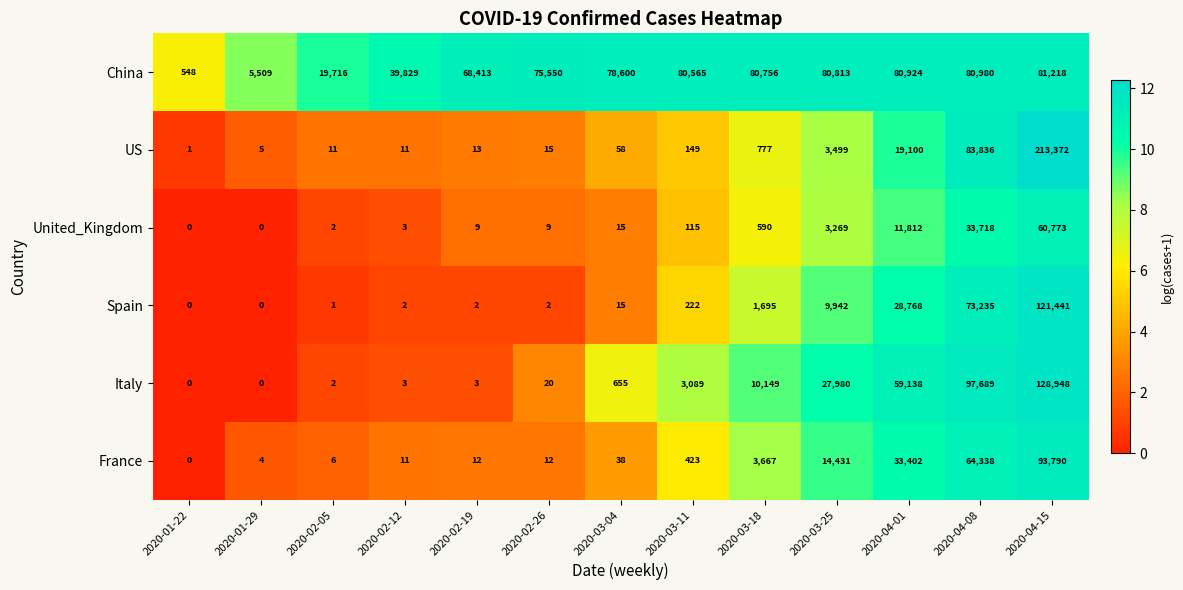

What is the total value across all series at 2020-03-18?

97634